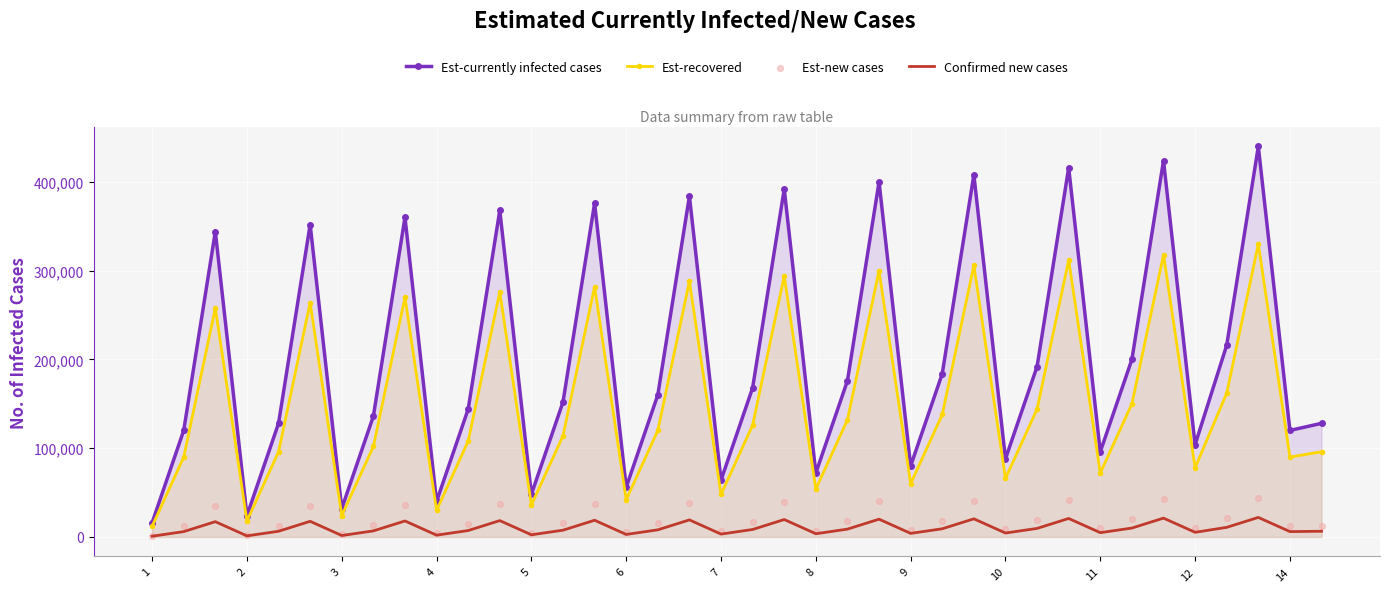

At how many categories does at least one series exceed 98954?

27